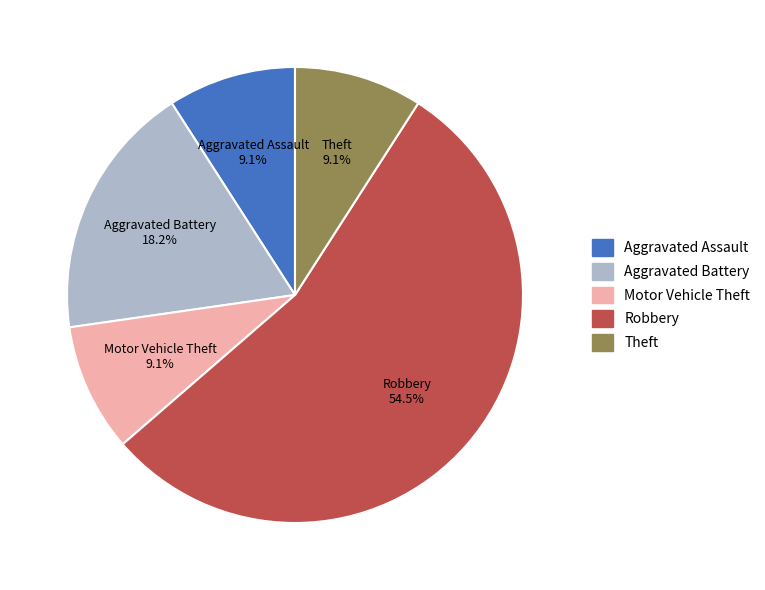

Is there a majority slice in this chart?

Yes